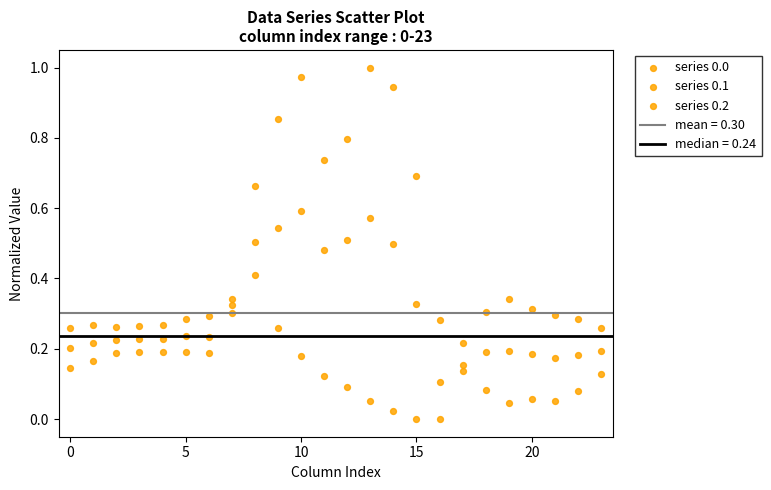

Count the number of points in this scatter plot.

72